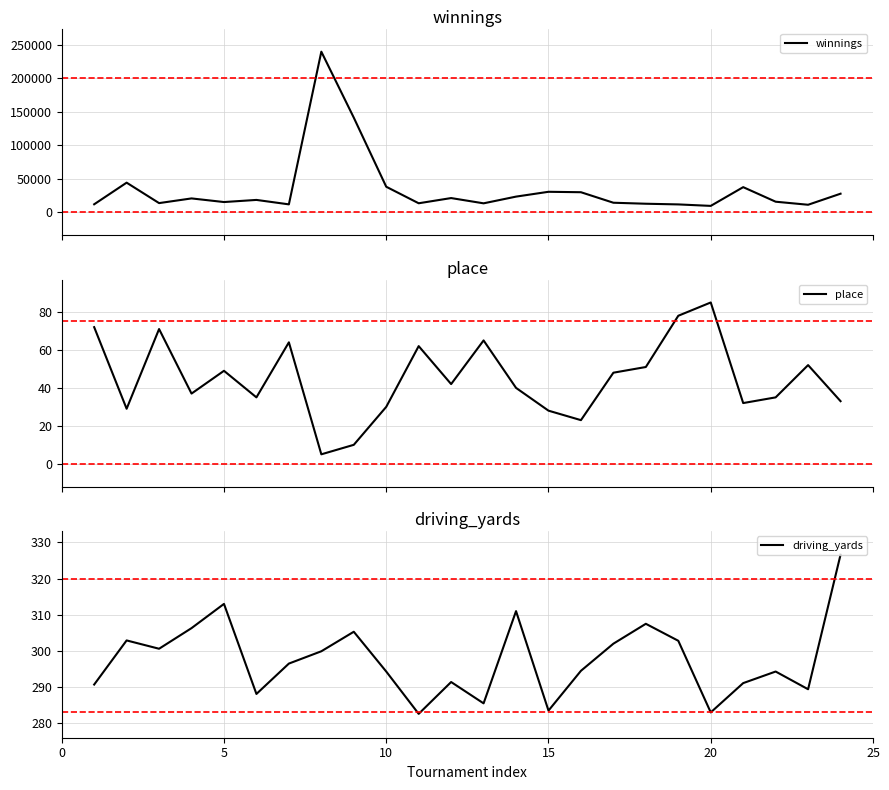

In place, how many points are lower than both neighbors (excluding endpoints)?

7